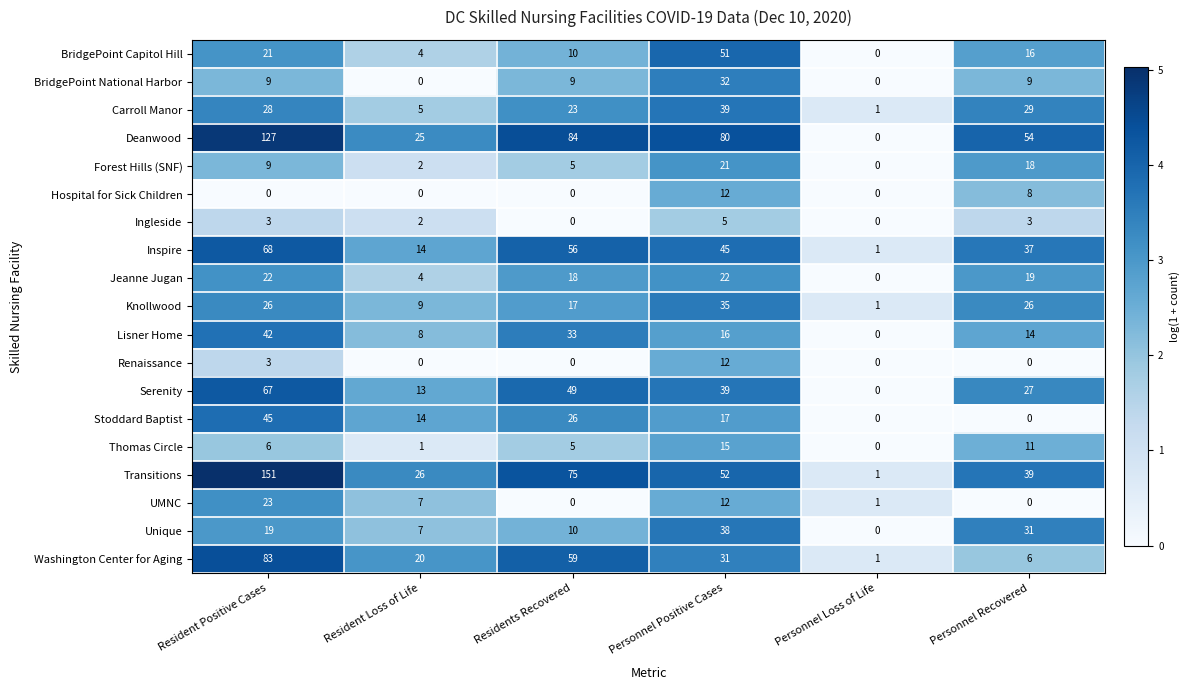

The value of Ingleside at Personnel Positive Cases is 8. True or false?

False